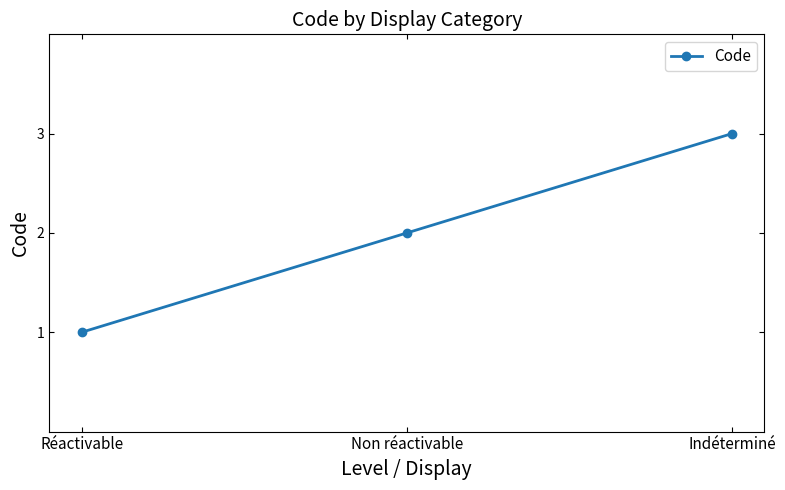

Which category has the highest value across all series?

Indéterminé